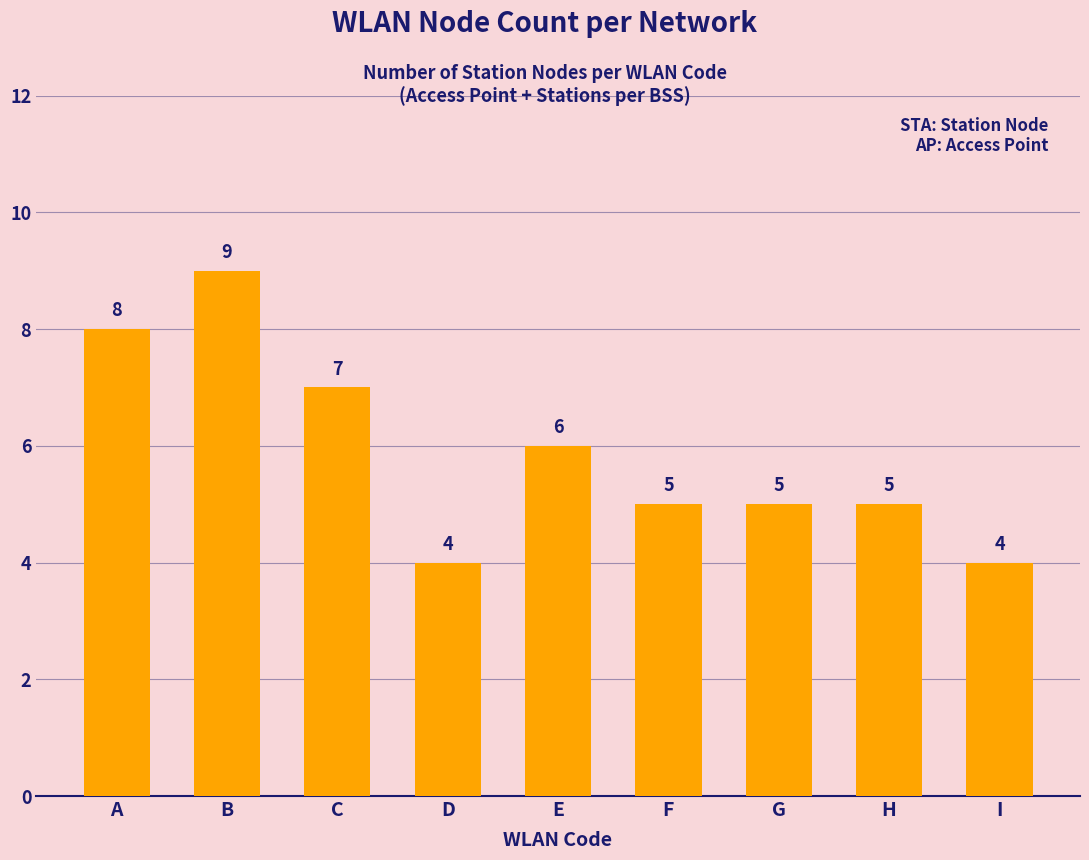

What is the change in value from B to E?

-3